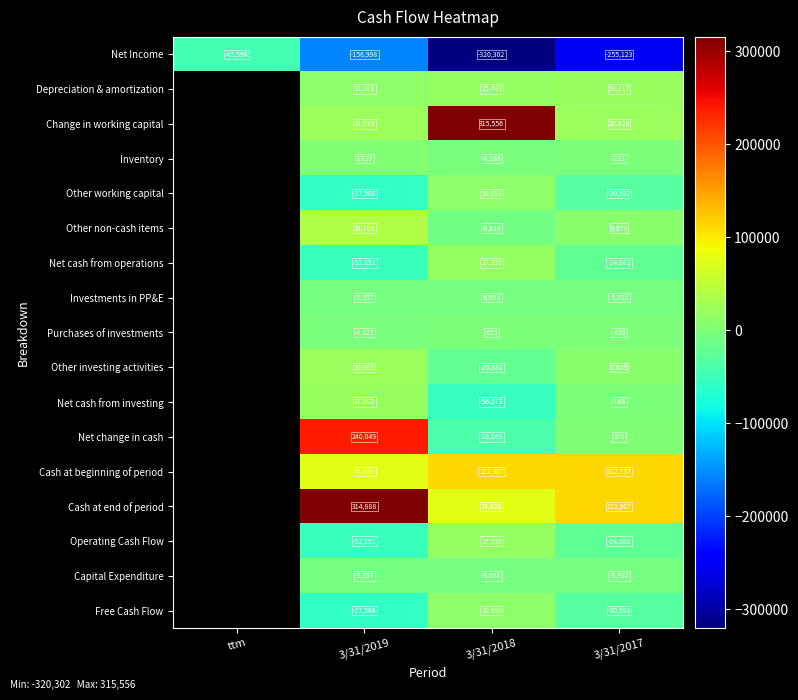

What is the difference between the Other investing activities values at 3/31/2017 and 3/31/2018?

28507